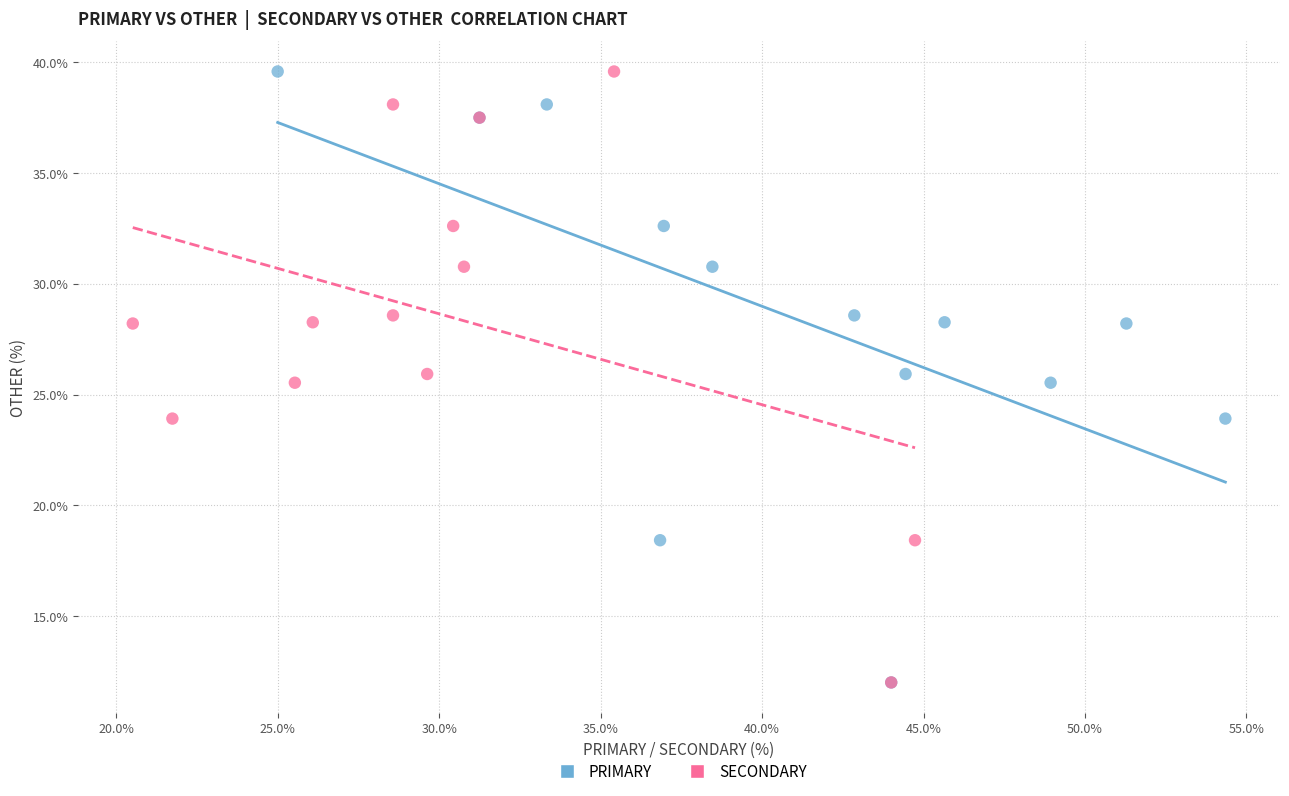

What are all the series names shown in the legend?

PRIMARY, SECONDARY